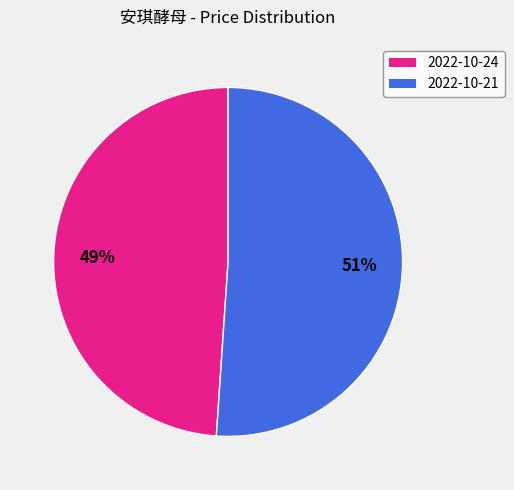

How many slices are in this pie chart?

2